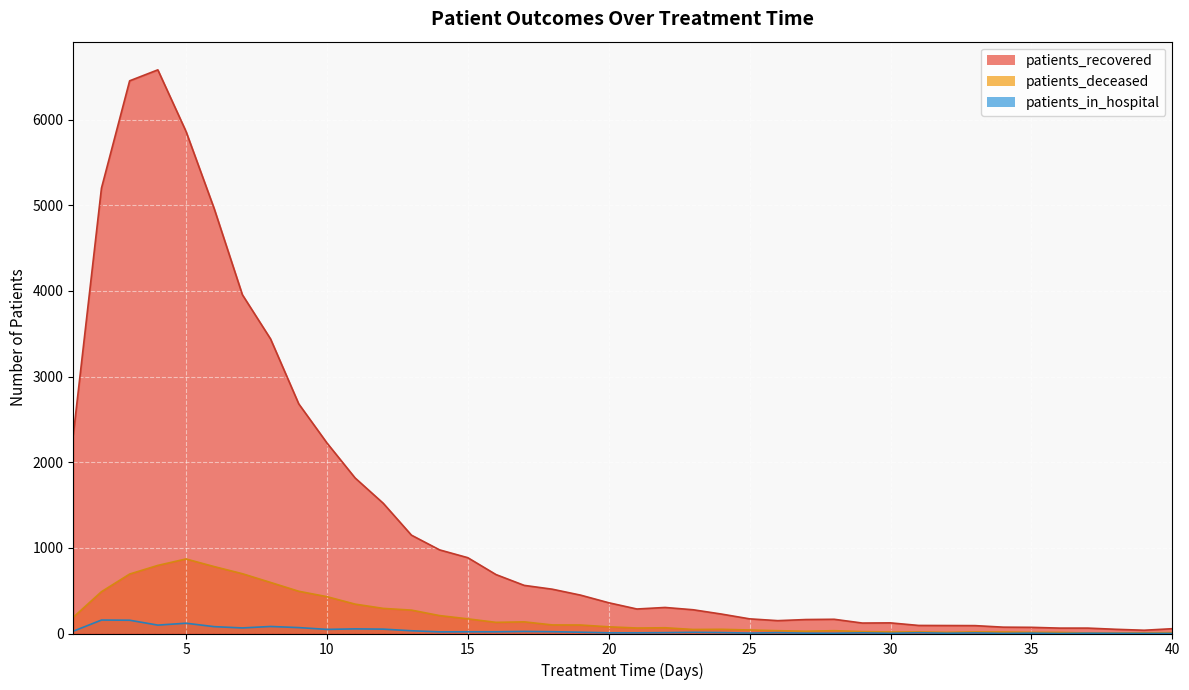

What is the average value of the patients_in_hospital series?

32